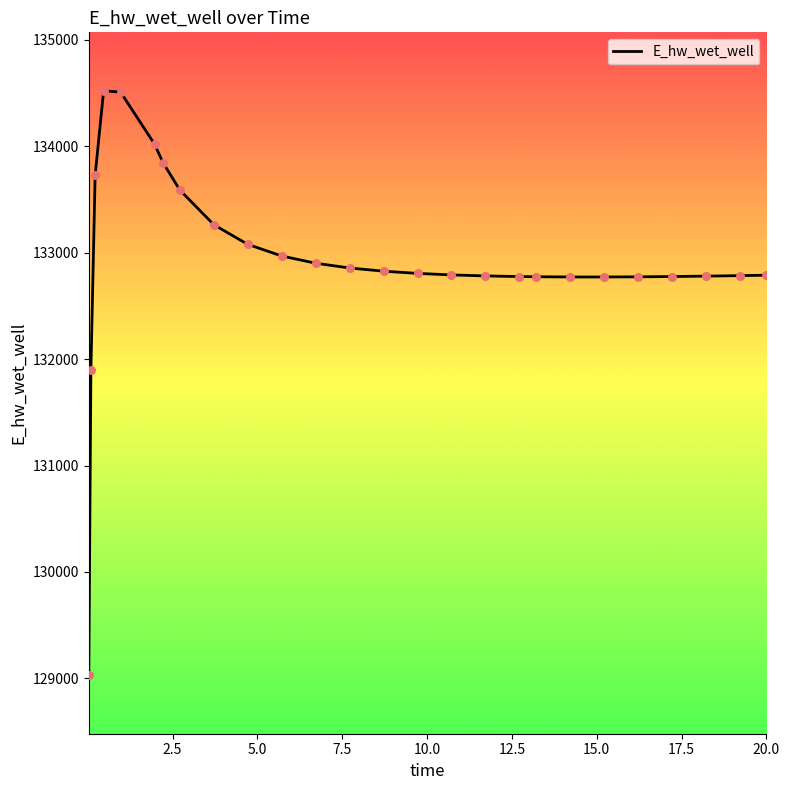

What is the greatest value displayed?

134519.9